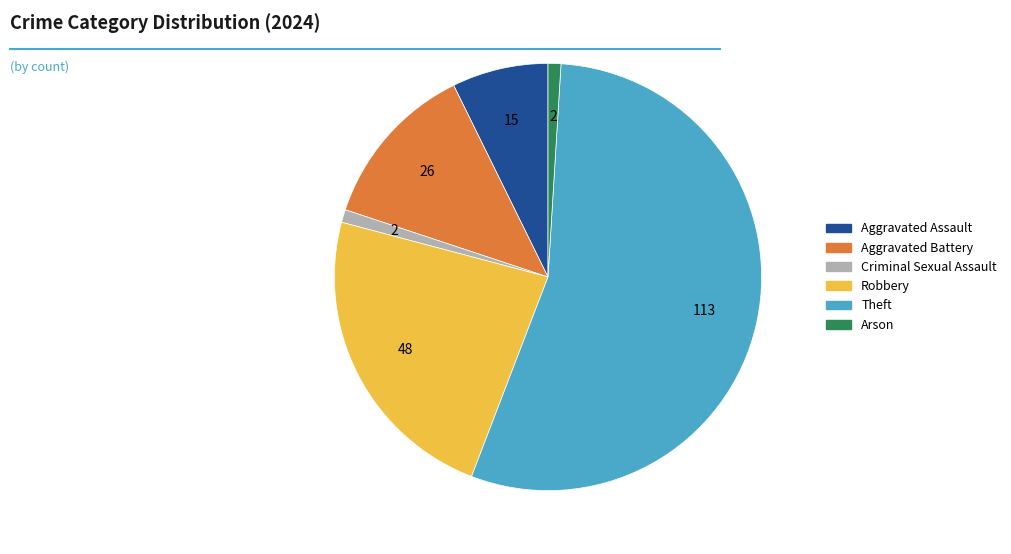

Does any single category account for the majority?

Yes